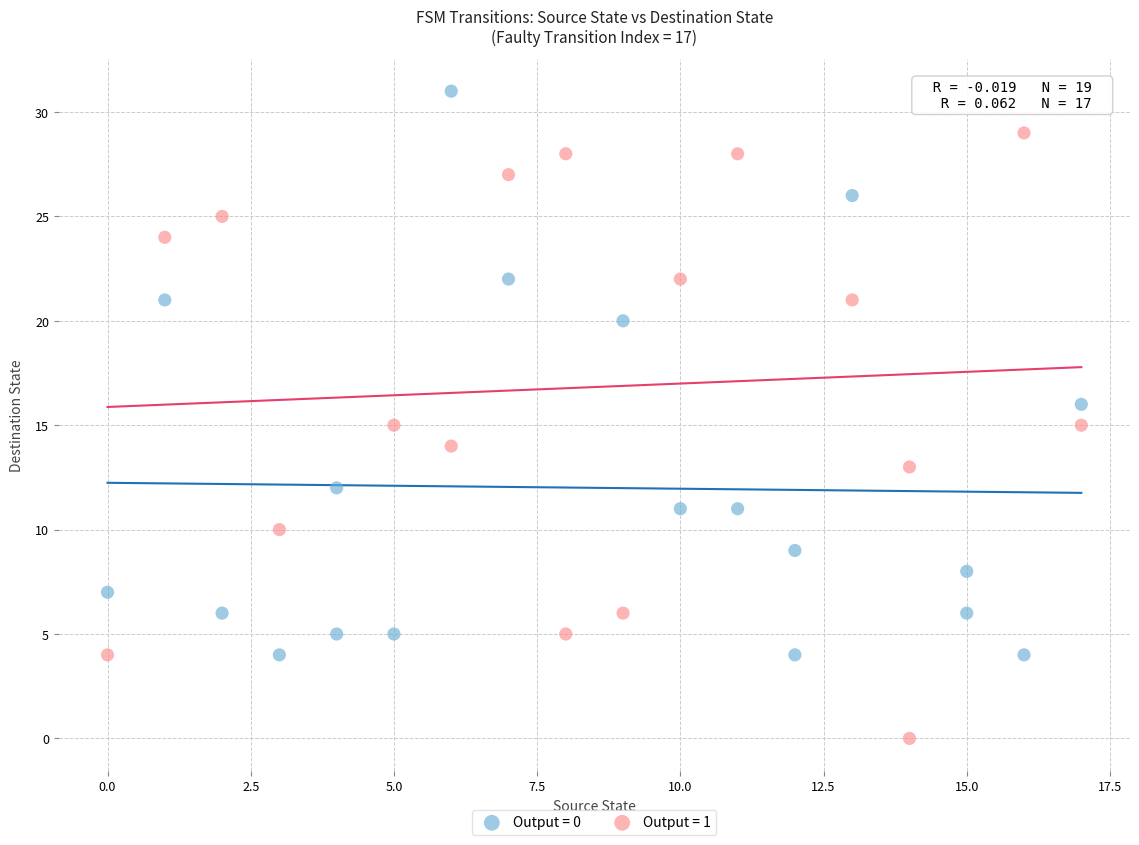

Which series contains the highest Y value?

Output = 0